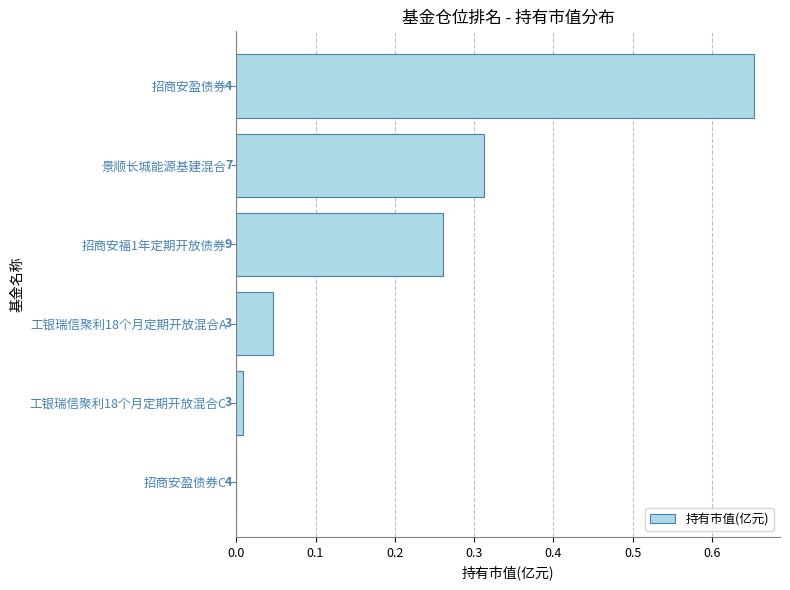

What is the greatest value displayed?

0.7